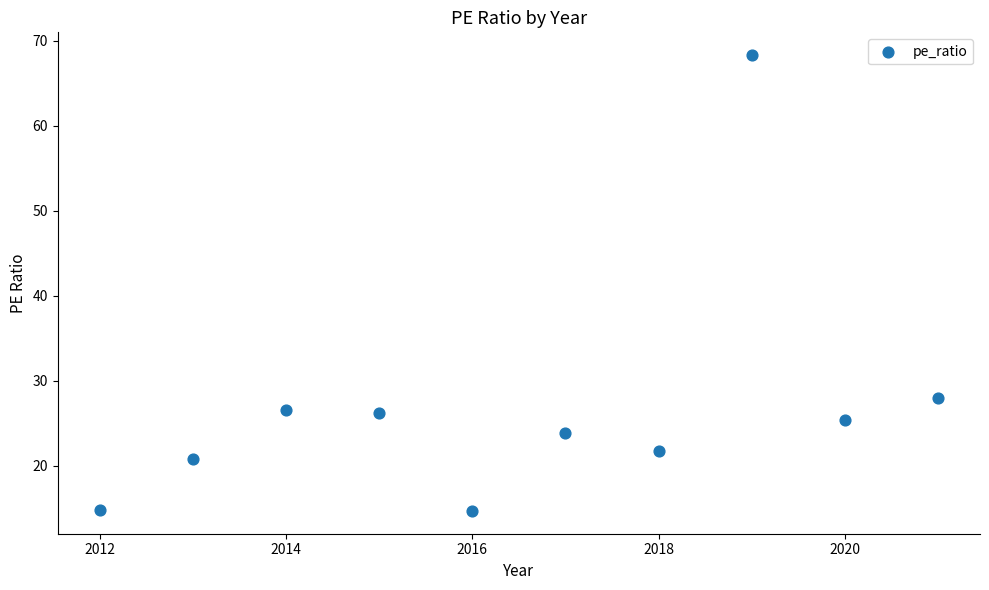

What is the range of X values (max minus min)?

9.0